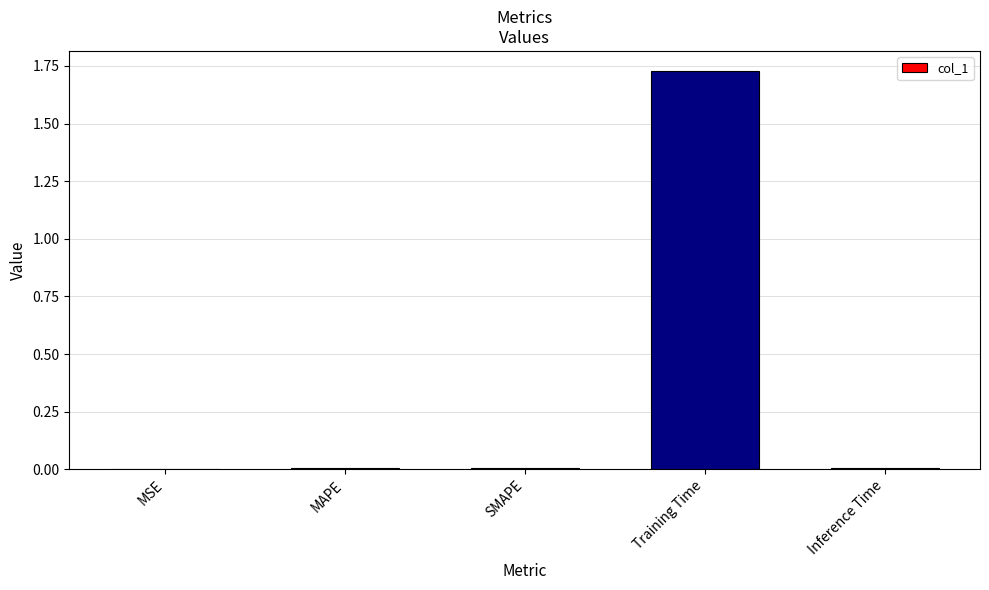

Is it true that the value at Training Time is 2.4?

False